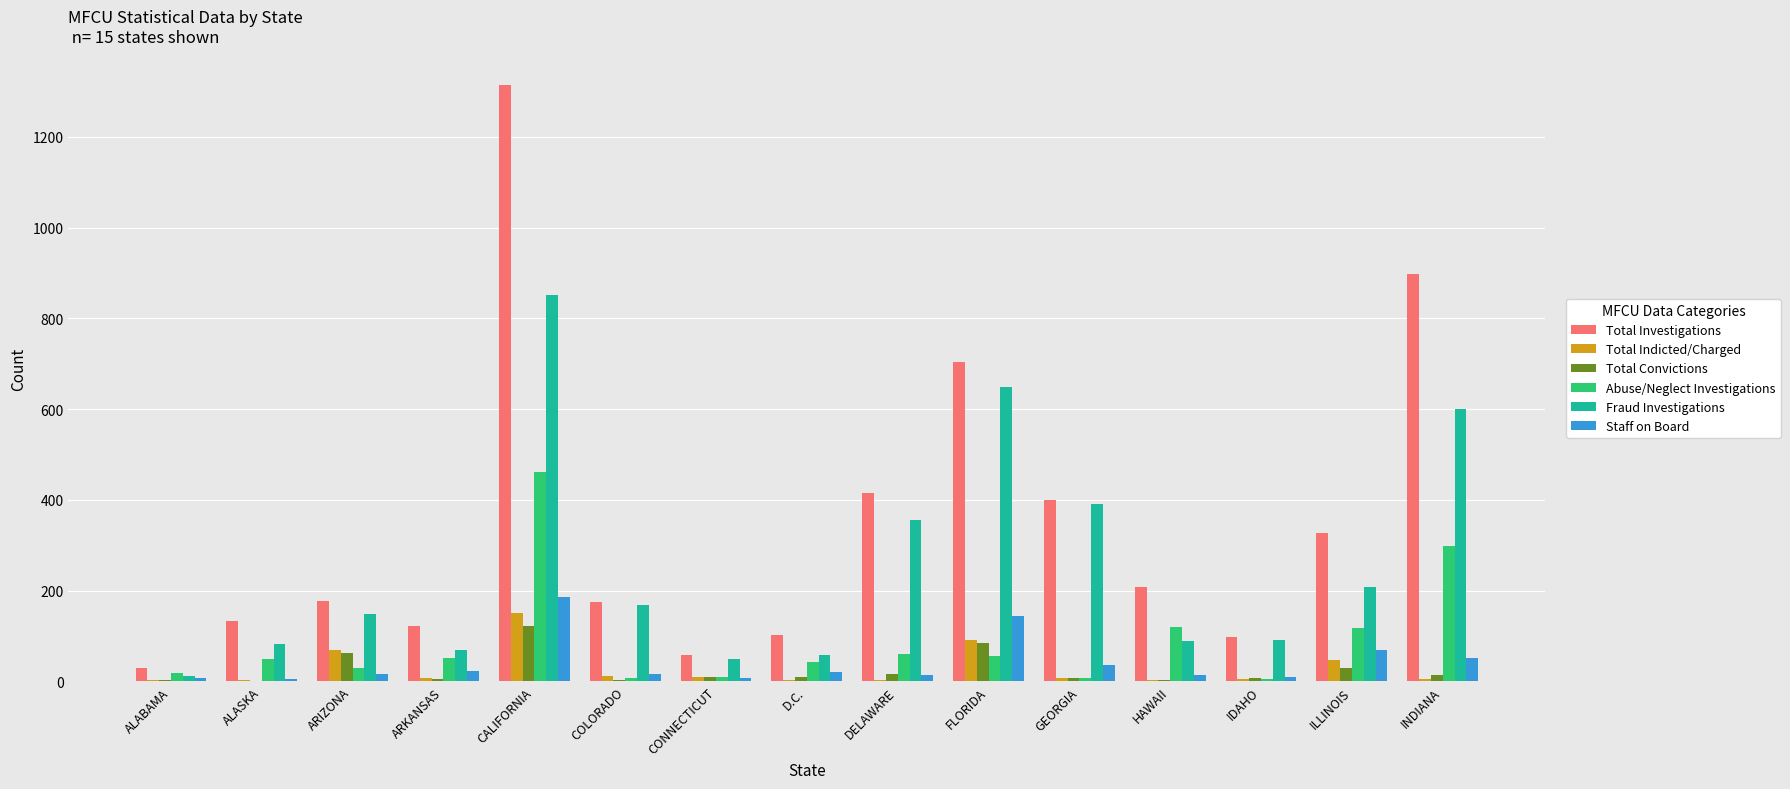

The Total Investigations series shows 102 at D.C.. True or false?

True